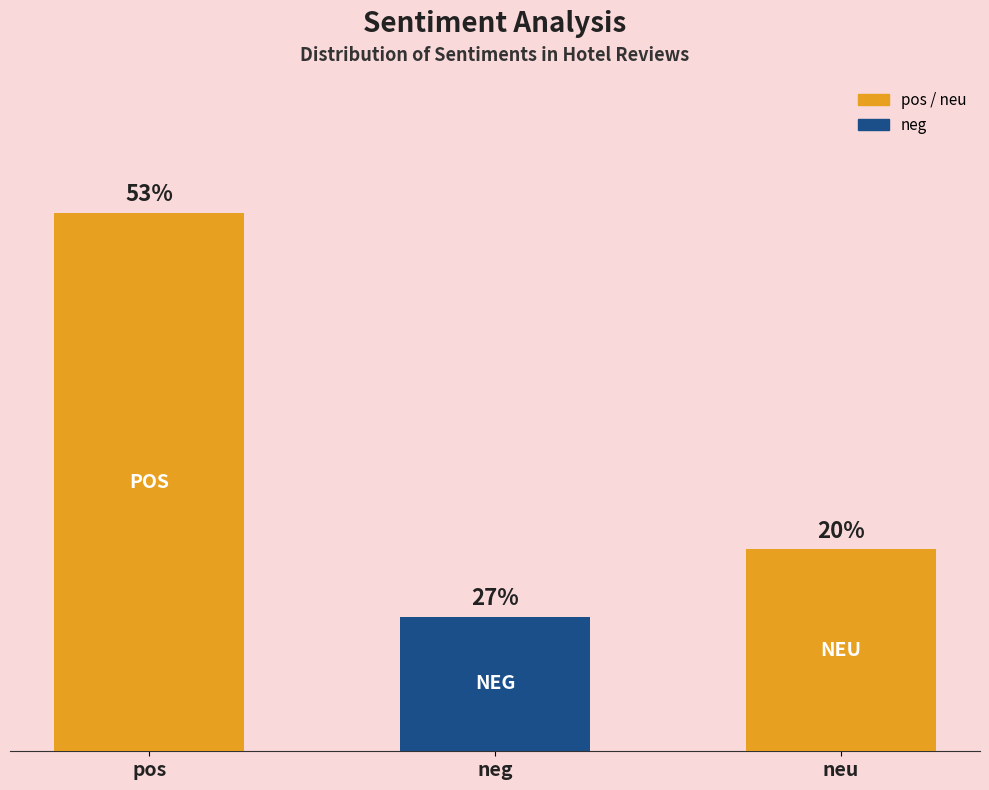

Does the chart contain any negative values?

No